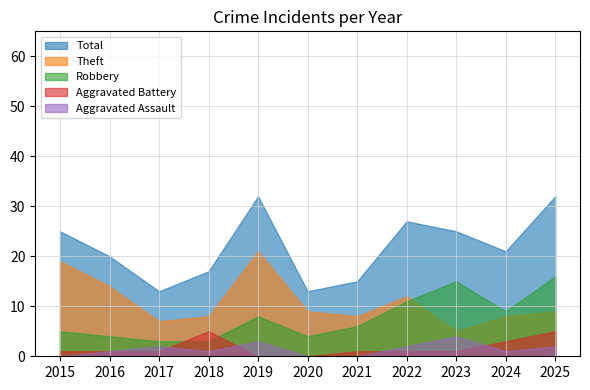

True or false: Aggravated Assault and Total intersect in this chart.

False